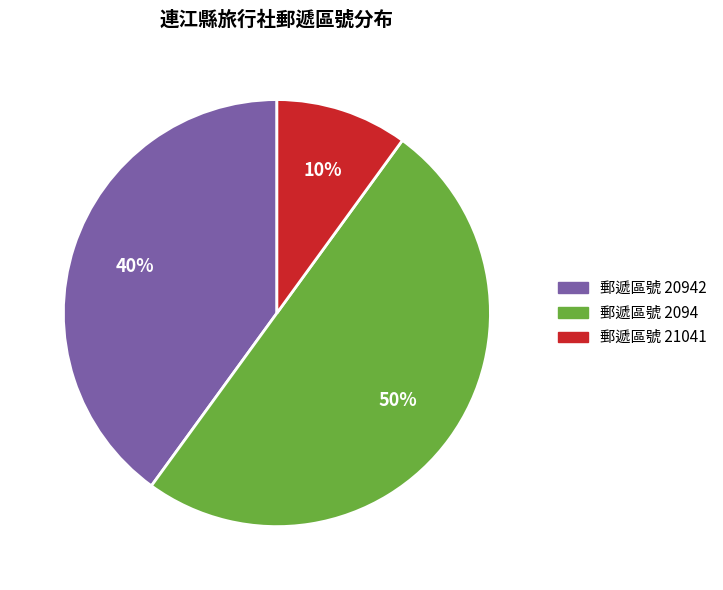

To the nearest percent, what is the average slice percentage?

33%